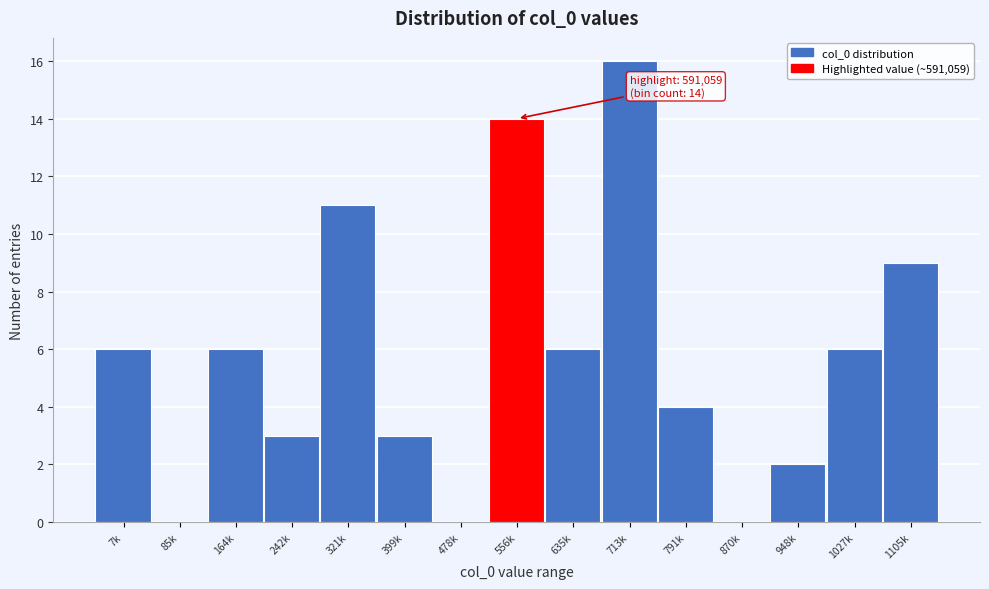

Reading left to right, transcribe all the data shown in this chart.

7k=6	85k=0	164k=6	242k=3	321k=11	399k=3	478k=0	556k=14	635k=6	713k=16	791k=4	870k=0	948k=2	1027k=6	1105k=9